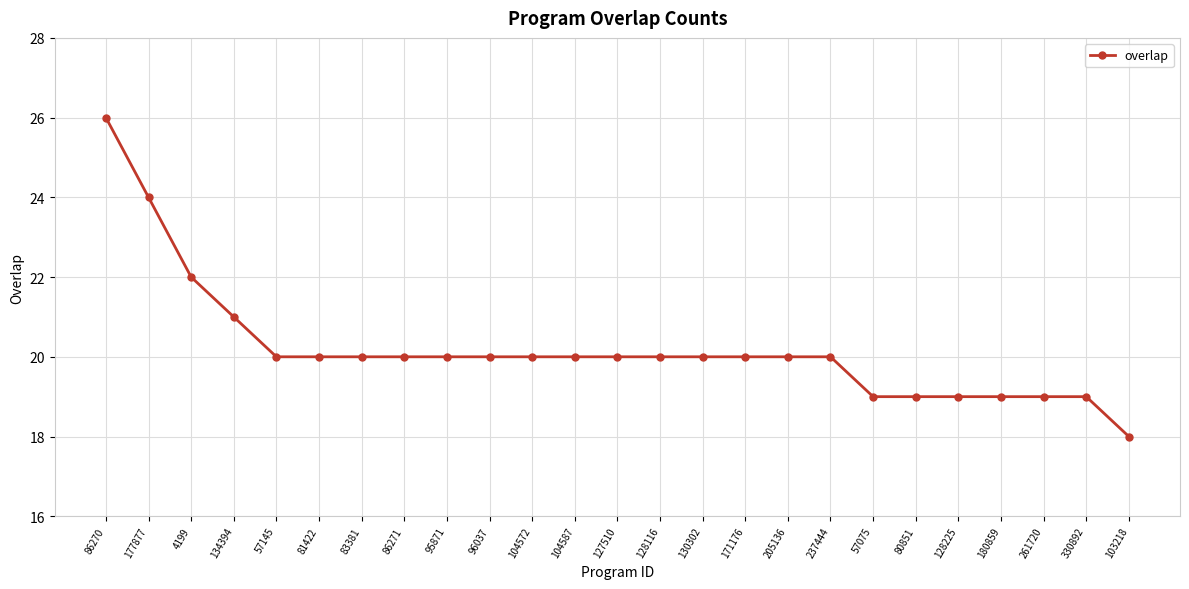

What is the greatest value displayed?

26